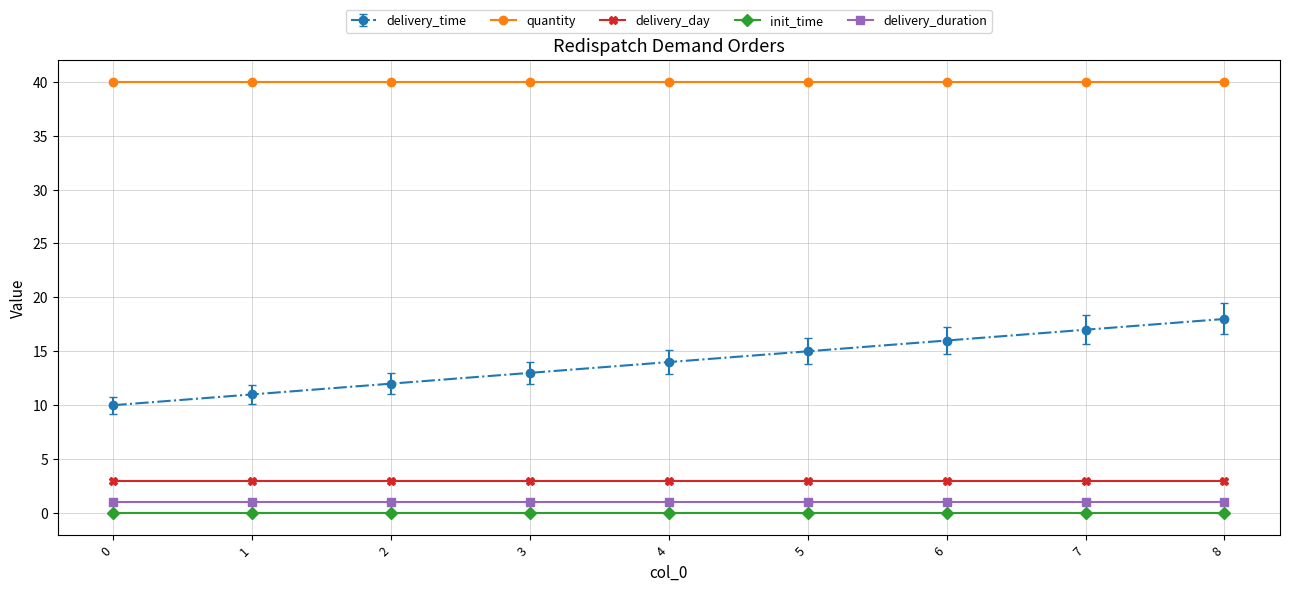

What value does the delivery_day series have at 8?

3